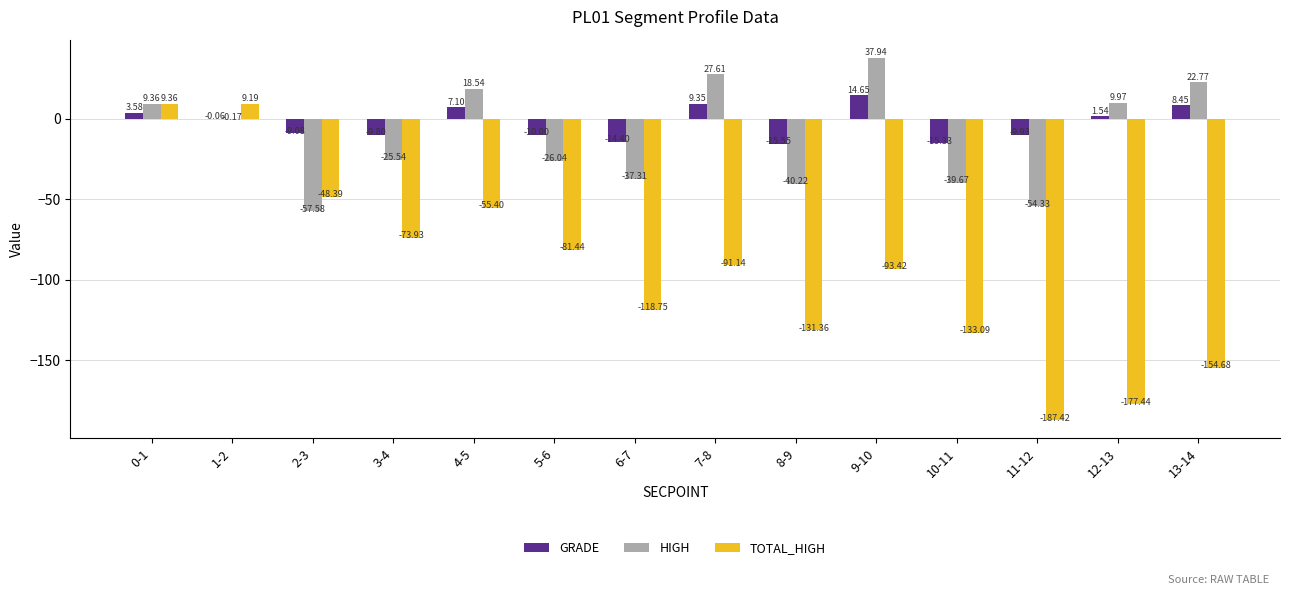

Which series has the largest total across all categories?

GRADE